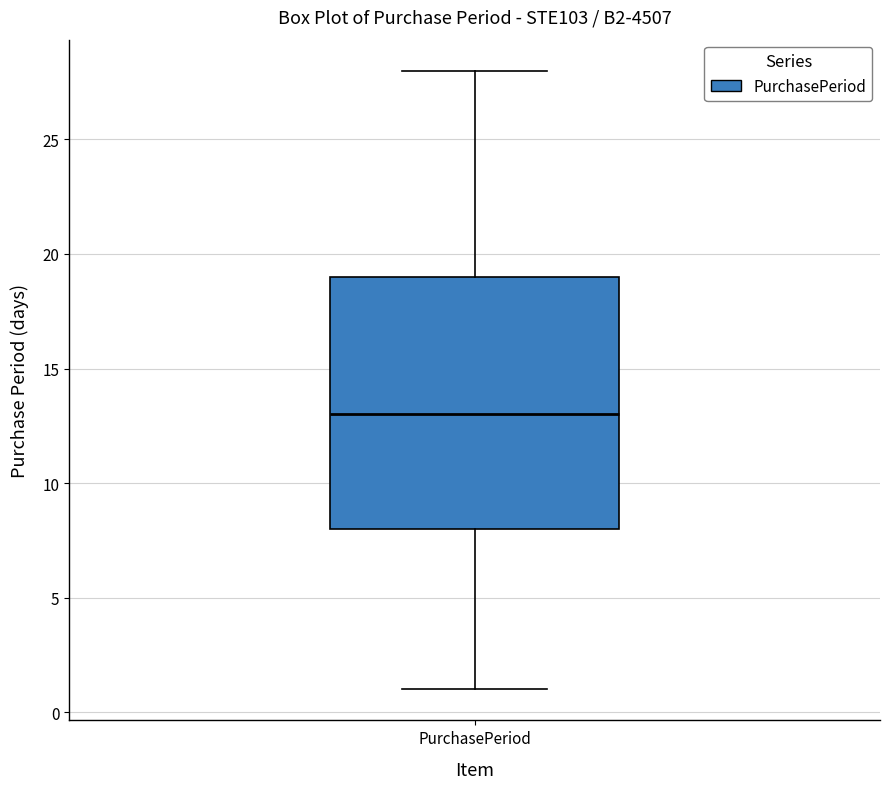

Transcribe this box plot: give where the median line is, the range the box spans, and where the two whiskers end, as read against the y-axis. The values are not printed on the chart, so give them approximately, as read against the axis.

median 13, box 8 to 19, whiskers 1 to 28